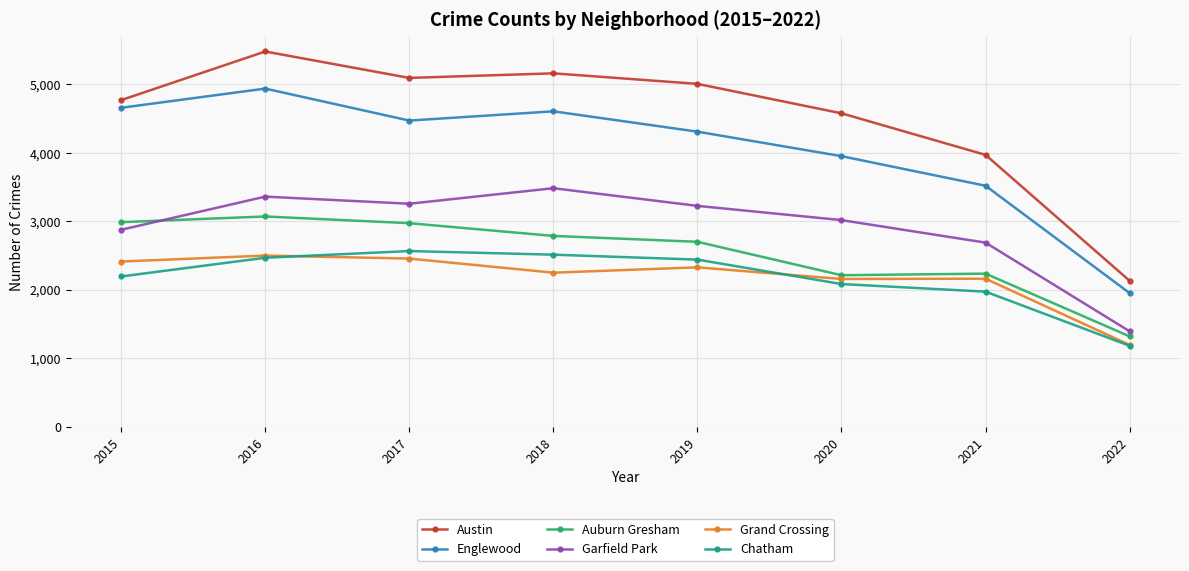

What is the sum of the Chatham values at 2018 and 2021?

4486